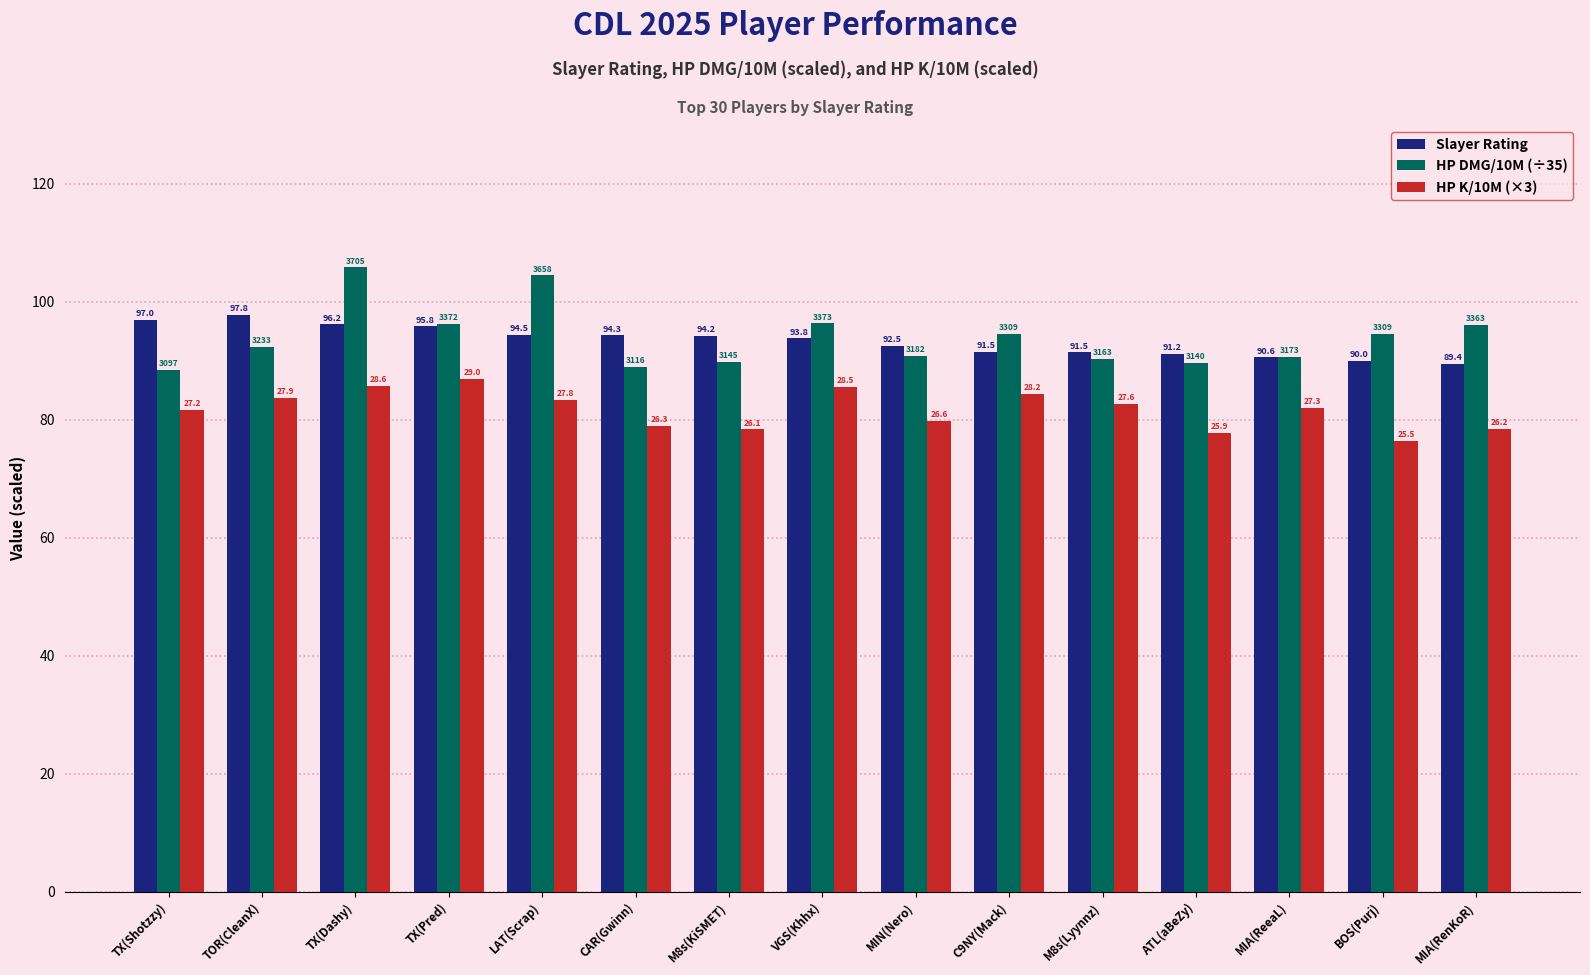

What are all the series names shown in the legend?

Slayer Rating, HP DMG/10M (÷35), HP K/10M (×3)